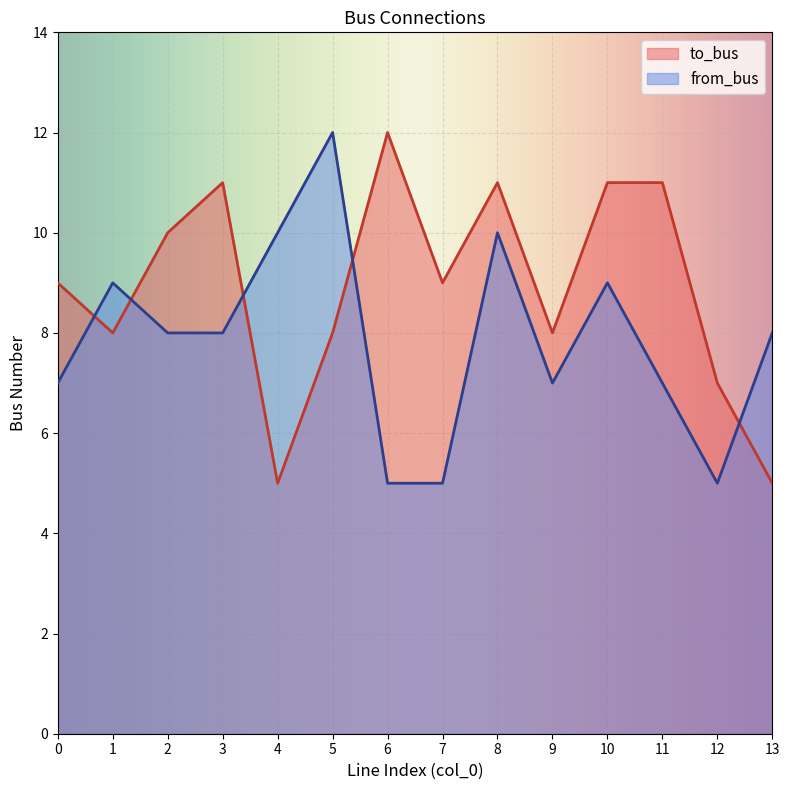

At which label does from_bus first exceed 8?

1